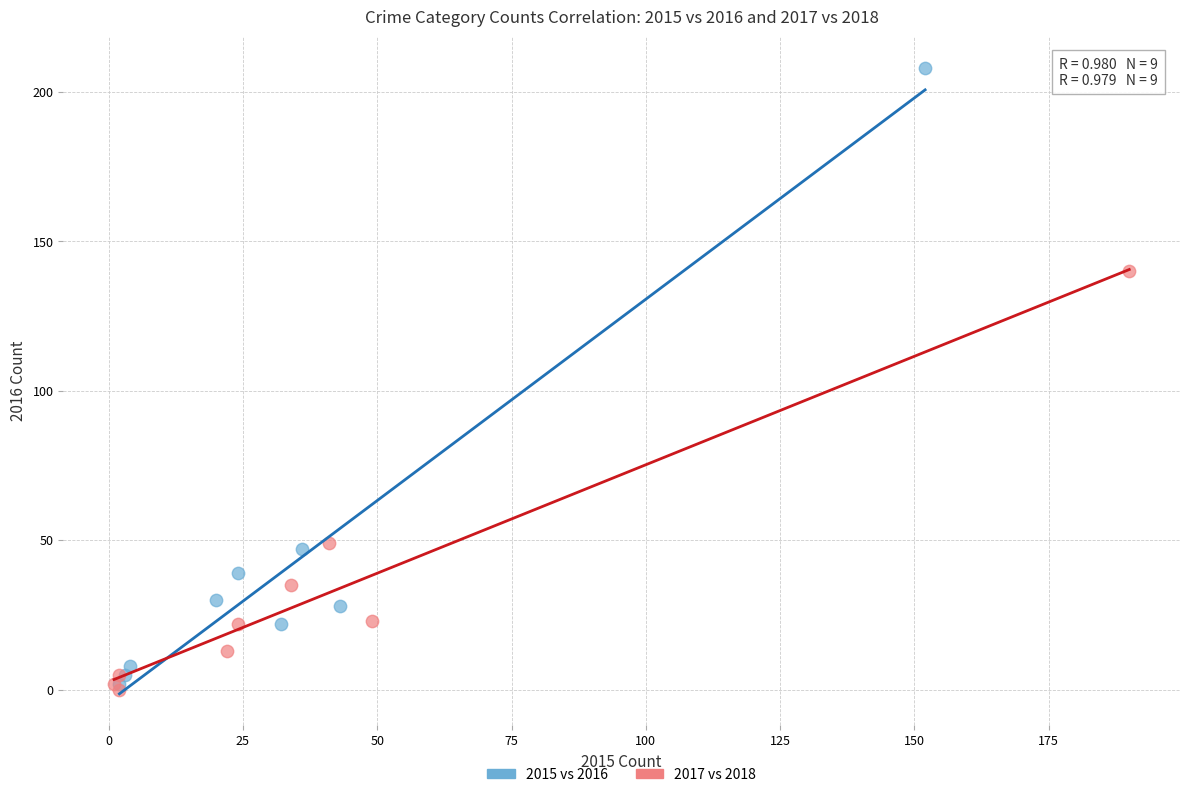

Which series has the largest Y range (max minus min)?

2015 vs 2016